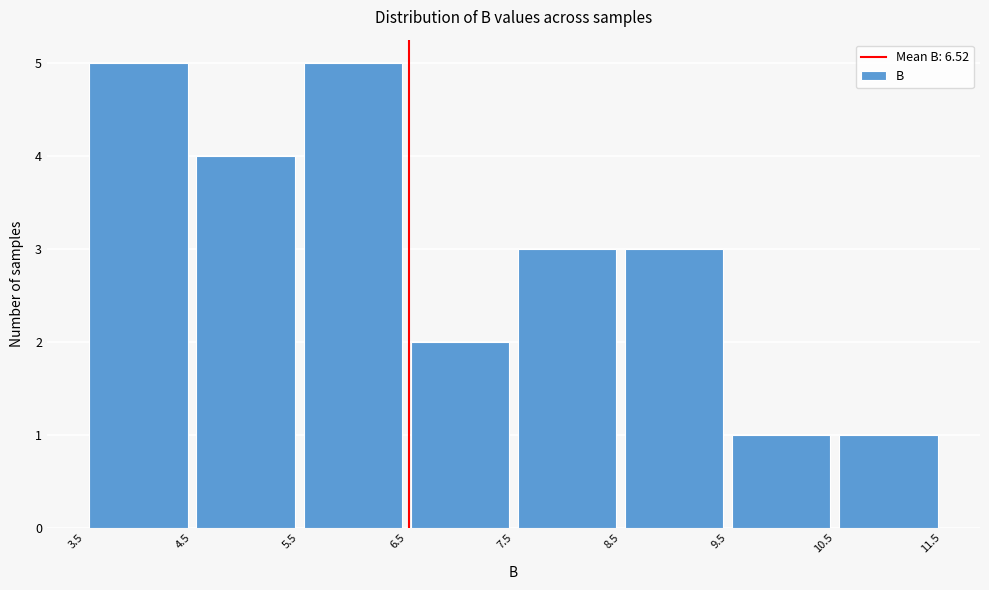

Reading left to right, list every bar in this chart as the range it spans on the x-axis followed by its height. The values are not printed on the chart, so give them approximately, as read against the axis.

3.5 to 4.5: 5
4.5 to 5.5: 4
5.5 to 6.5: 5
6.5 to 7.5: 2
7.5 to 8.5: 3
8.5 to 9.5: 3
9.5 to 10.5: 1
10.5 to 11.5: 1